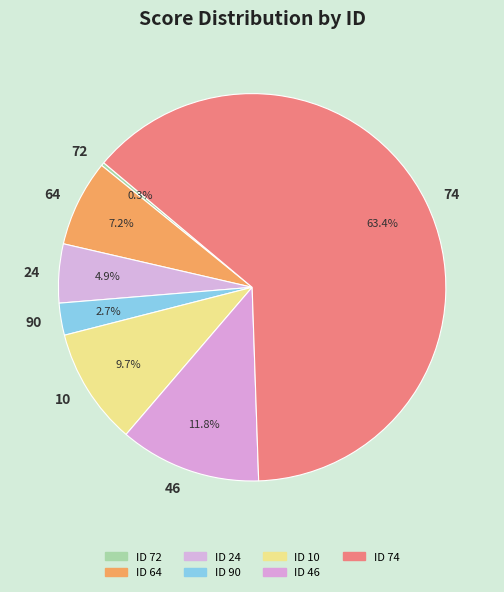

How many segments does this pie chart have?

7